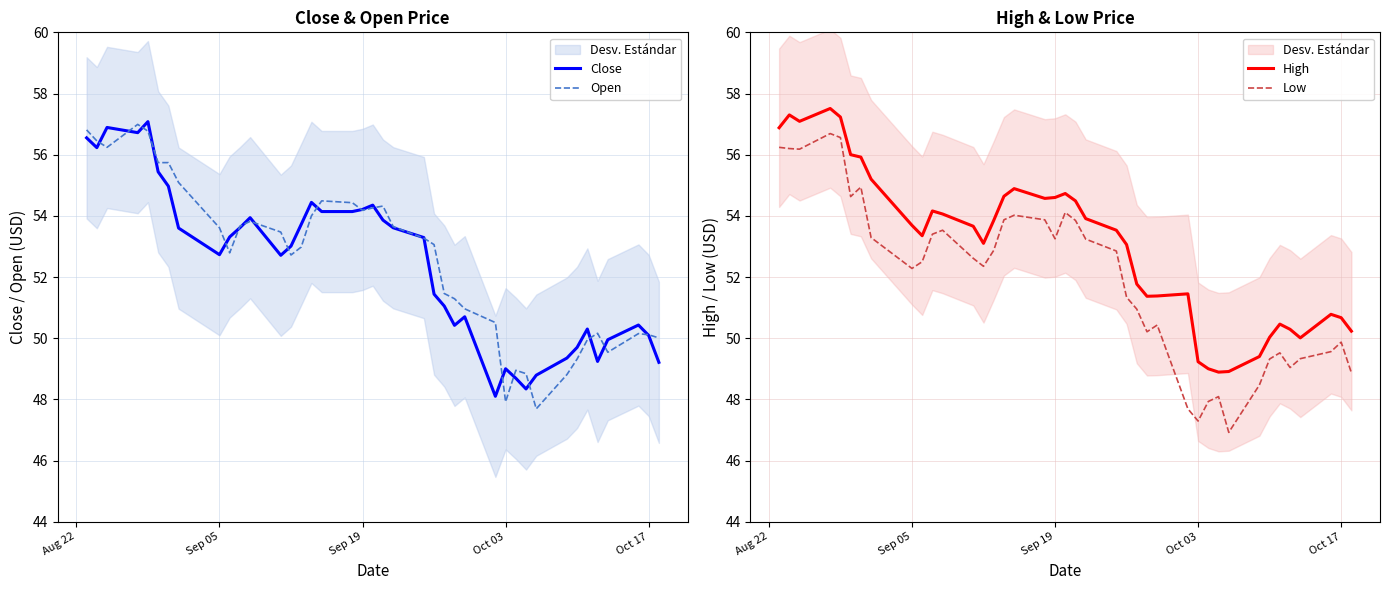

How many values in the High series are below 53?

16